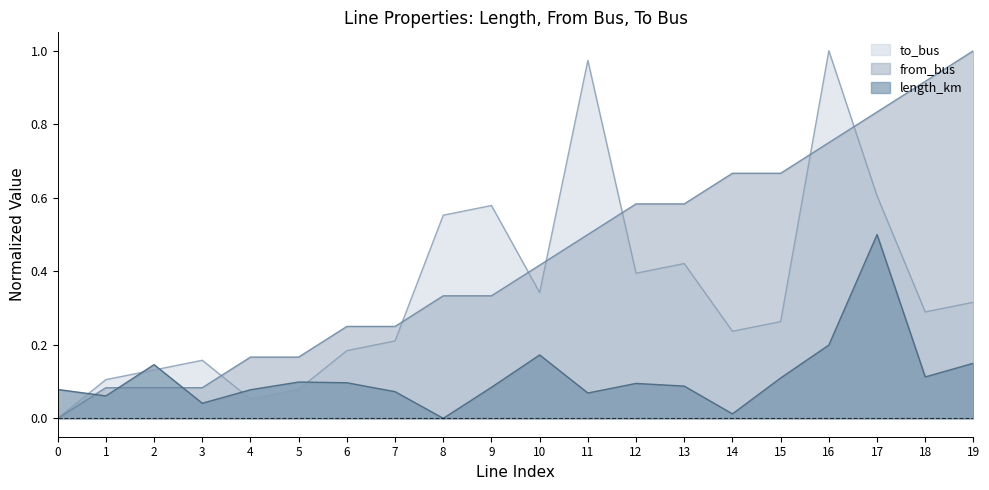

True or false: to_bus and length_km cross at least once.

True